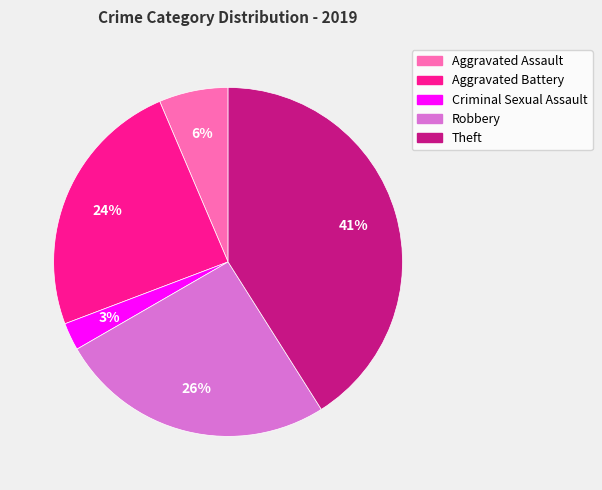

Does any single category account for the majority?

No